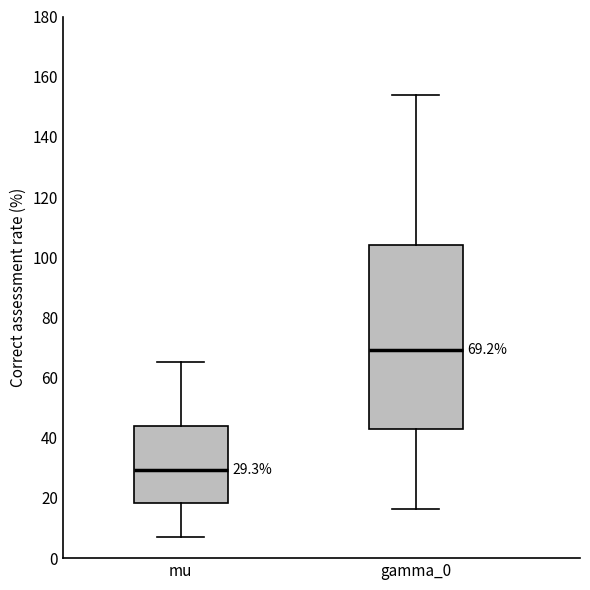

Comparing the boxes themselves (not the whiskers), which one is the tallest?

gamma_0